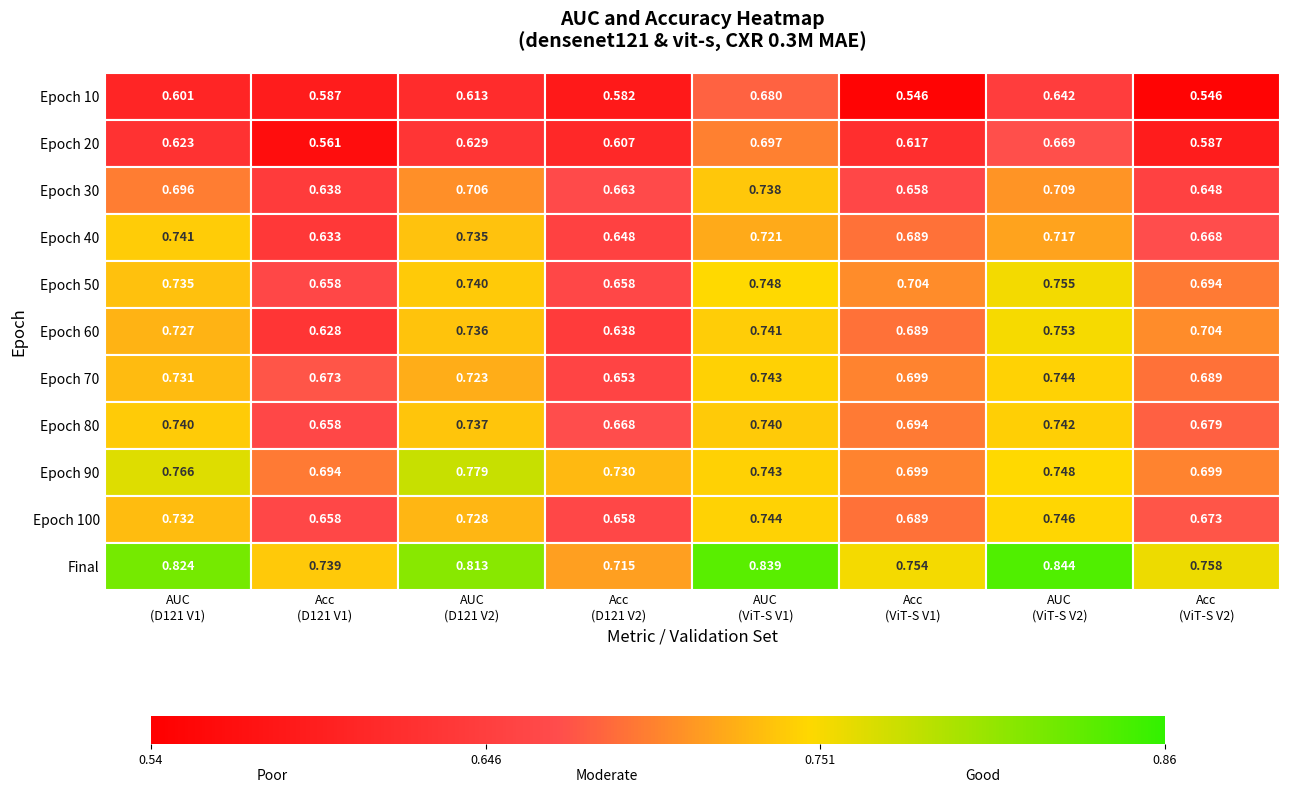

What is the minimum value for epoch_50?

0.7